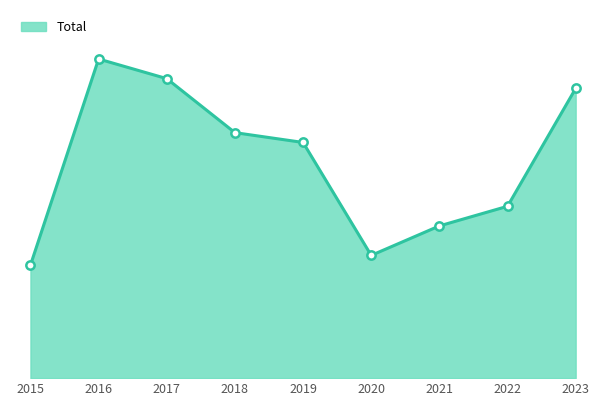

Does the chart have visible grid lines?

No